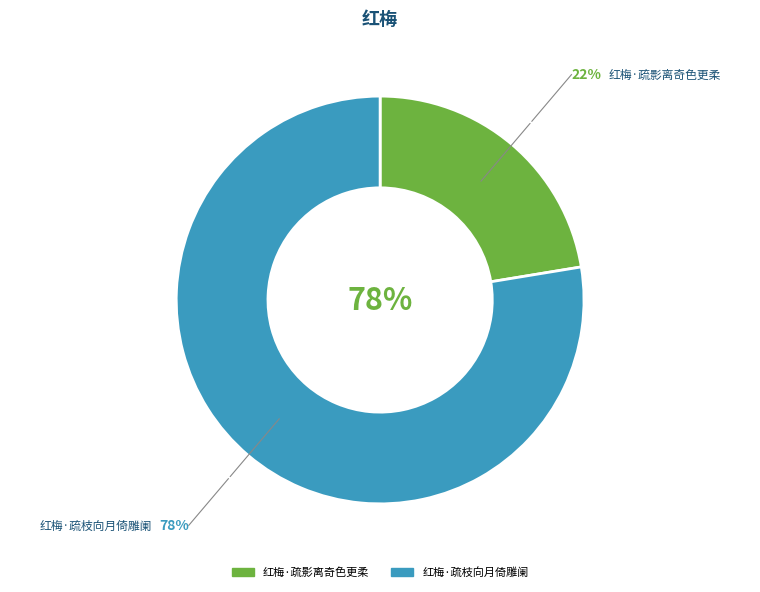

How many slices are in this pie chart?

2